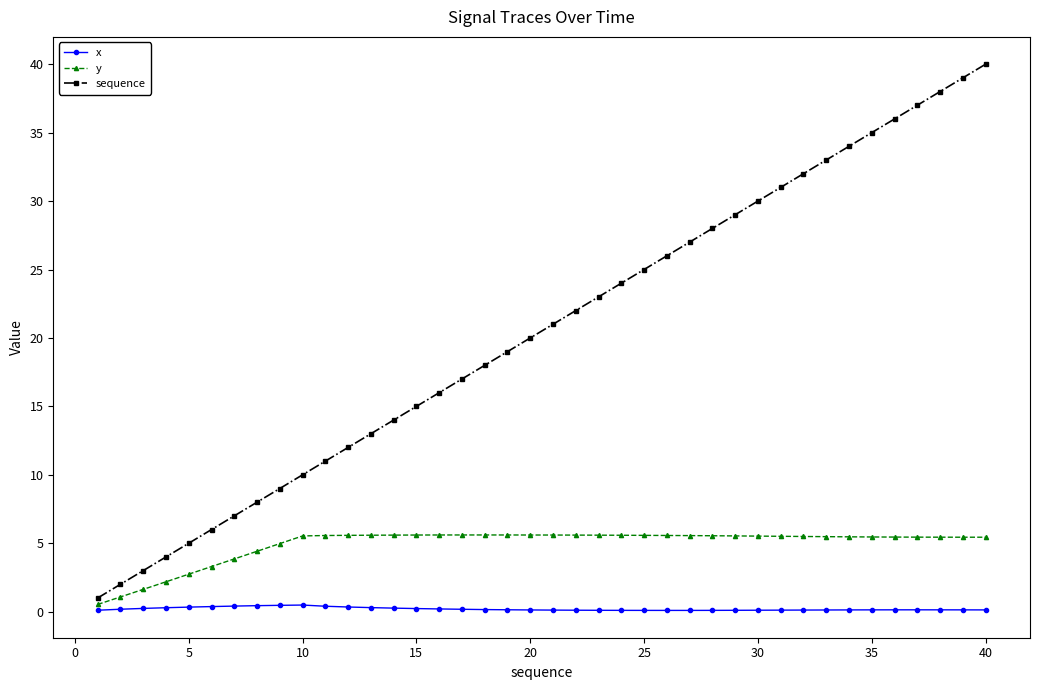

Which series has the largest total across all categories?

sequence